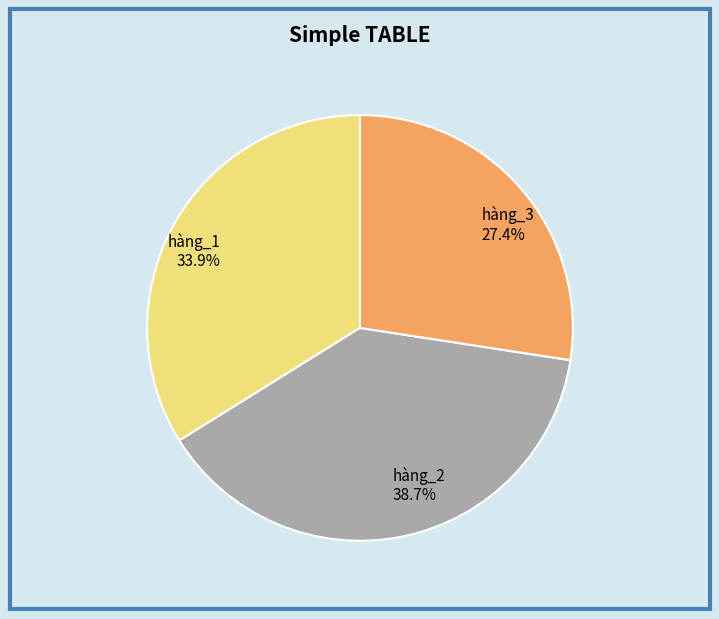

Rank the categories by value from lowest to highest.

hàng_3, hàng_1, hàng_2